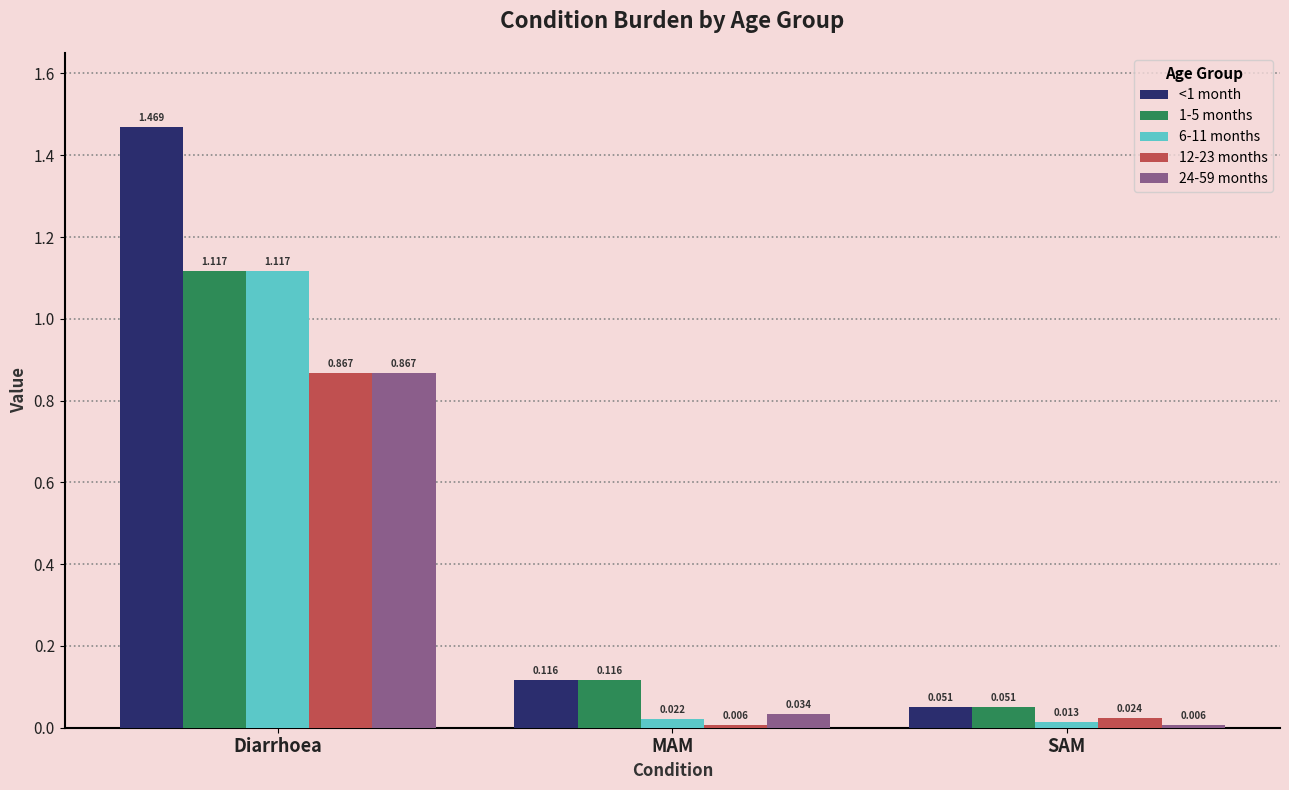

Is the value of 12-23 months at Diarrhoea greater than the value of <1 month at Diarrhoea?

No